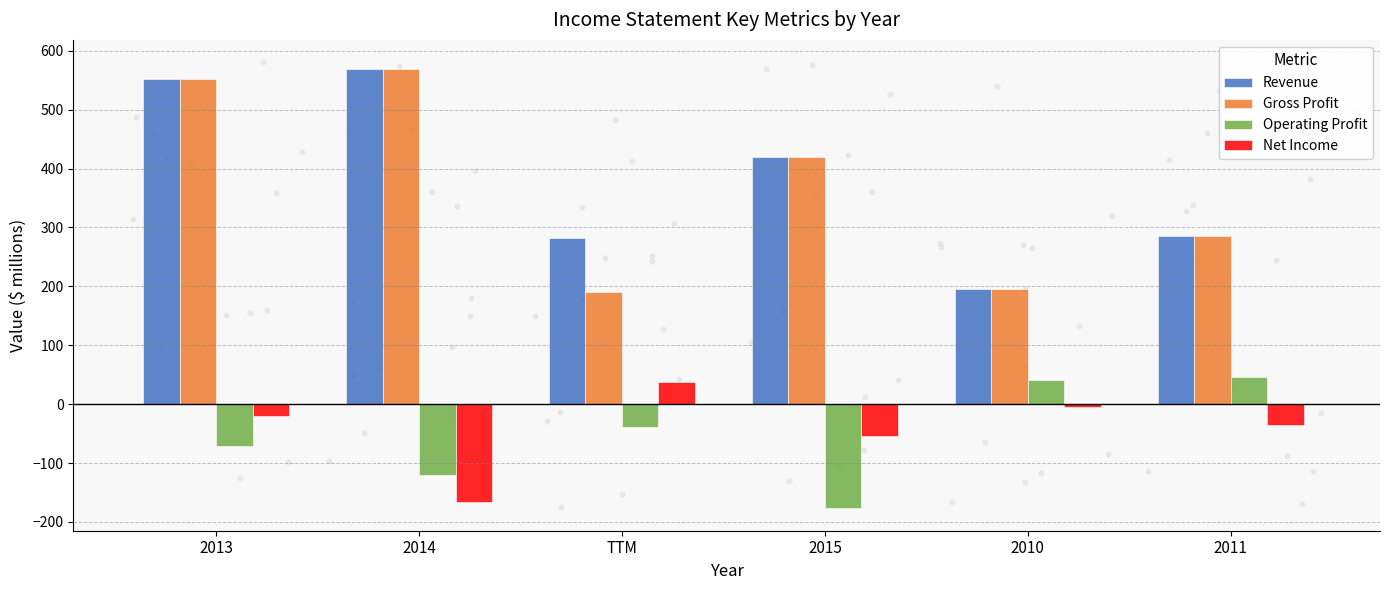

Which series has the largest total across all categories?

Revenue